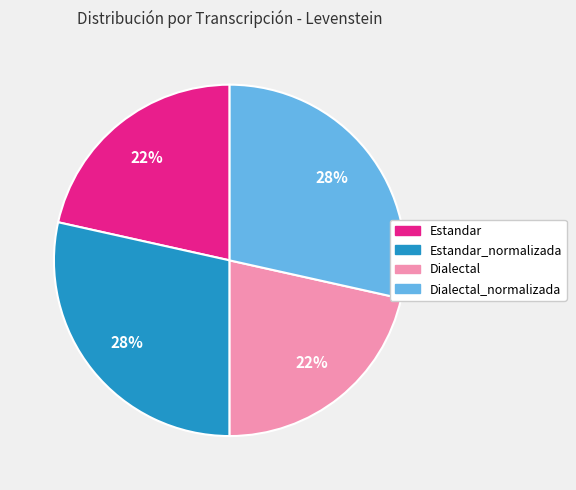

Is there a majority slice in this chart?

No